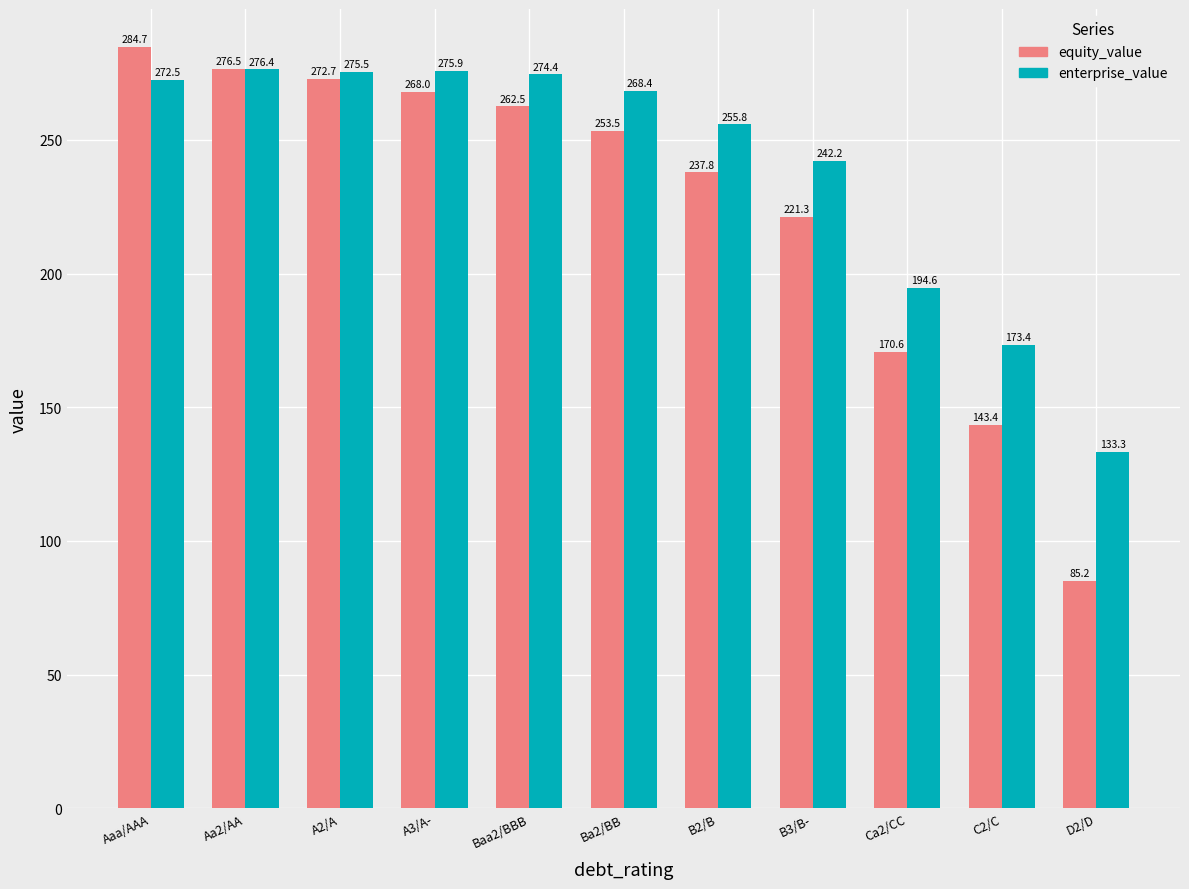

At which category does the chart reach its peak across all series?

Aaa/AAA